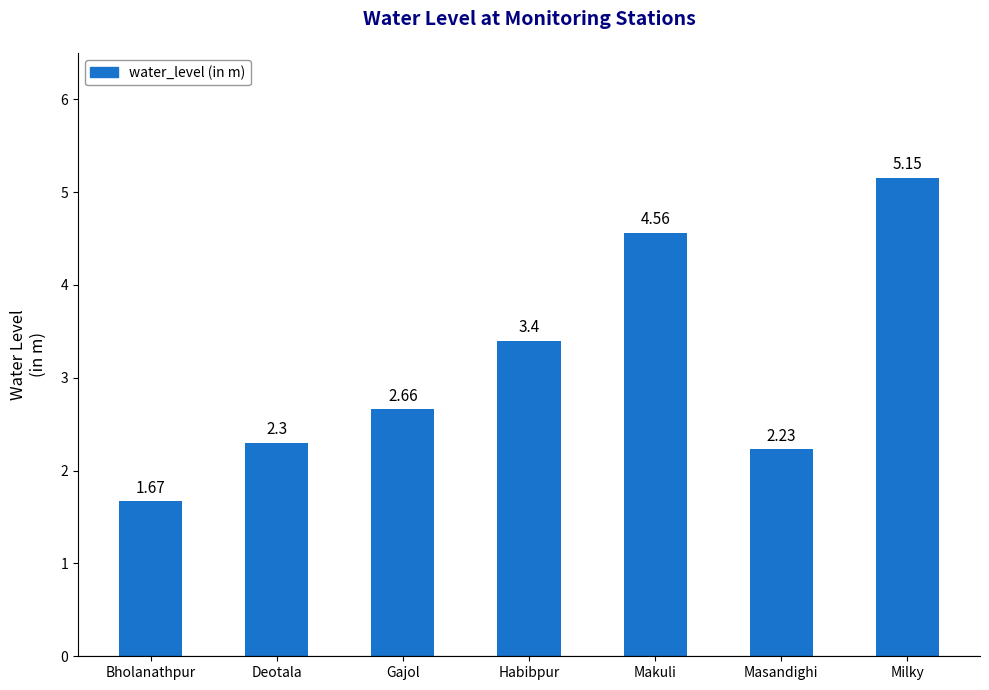

How many bars are there in total?

7